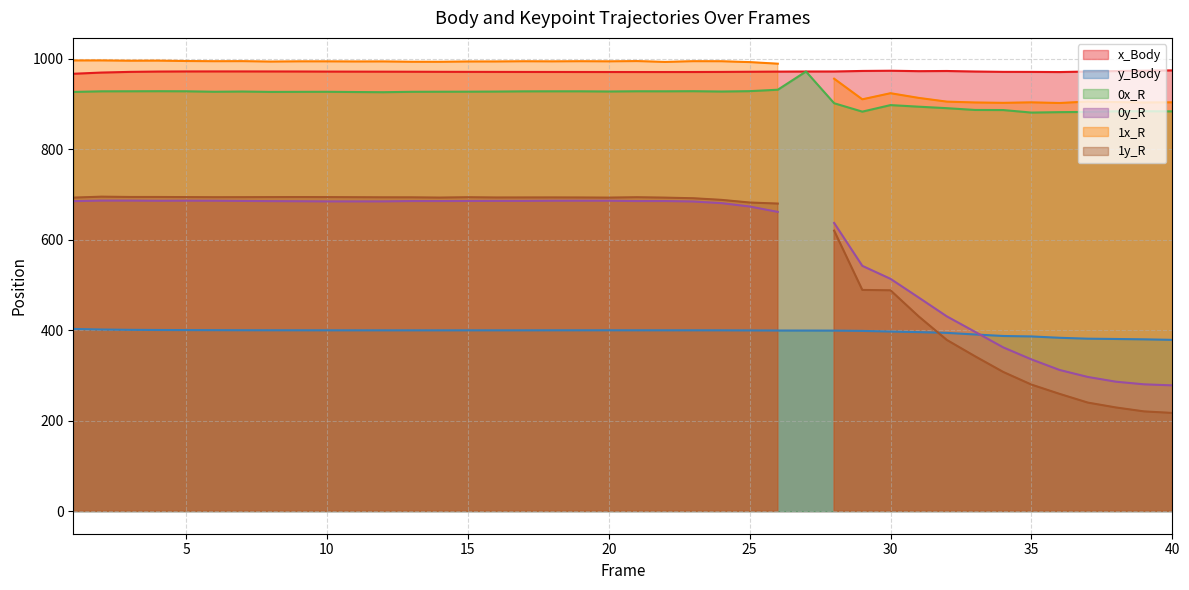

True or false: 0x_R and y_Body cross at least once.

False